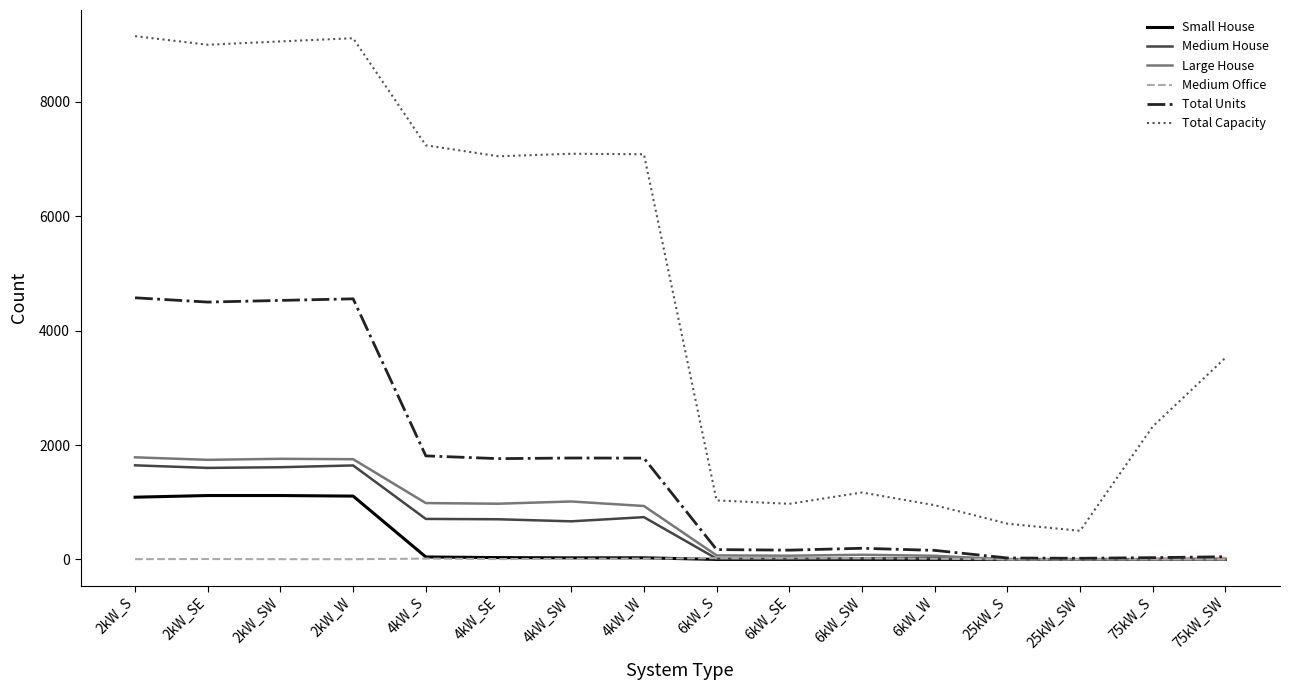

What is the maximum value shown in the chart?

9148